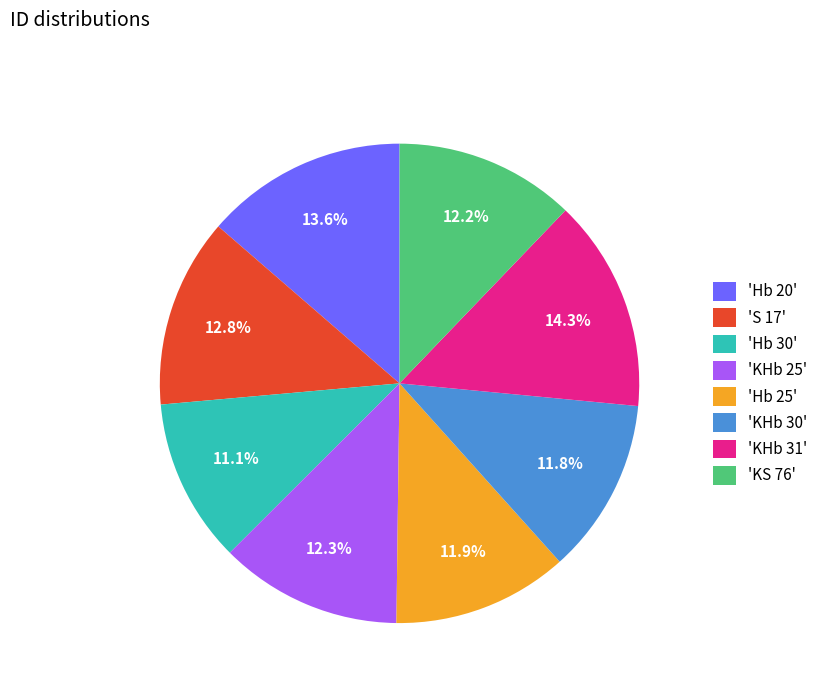

To the nearest percent, what is the average slice percentage?

12%